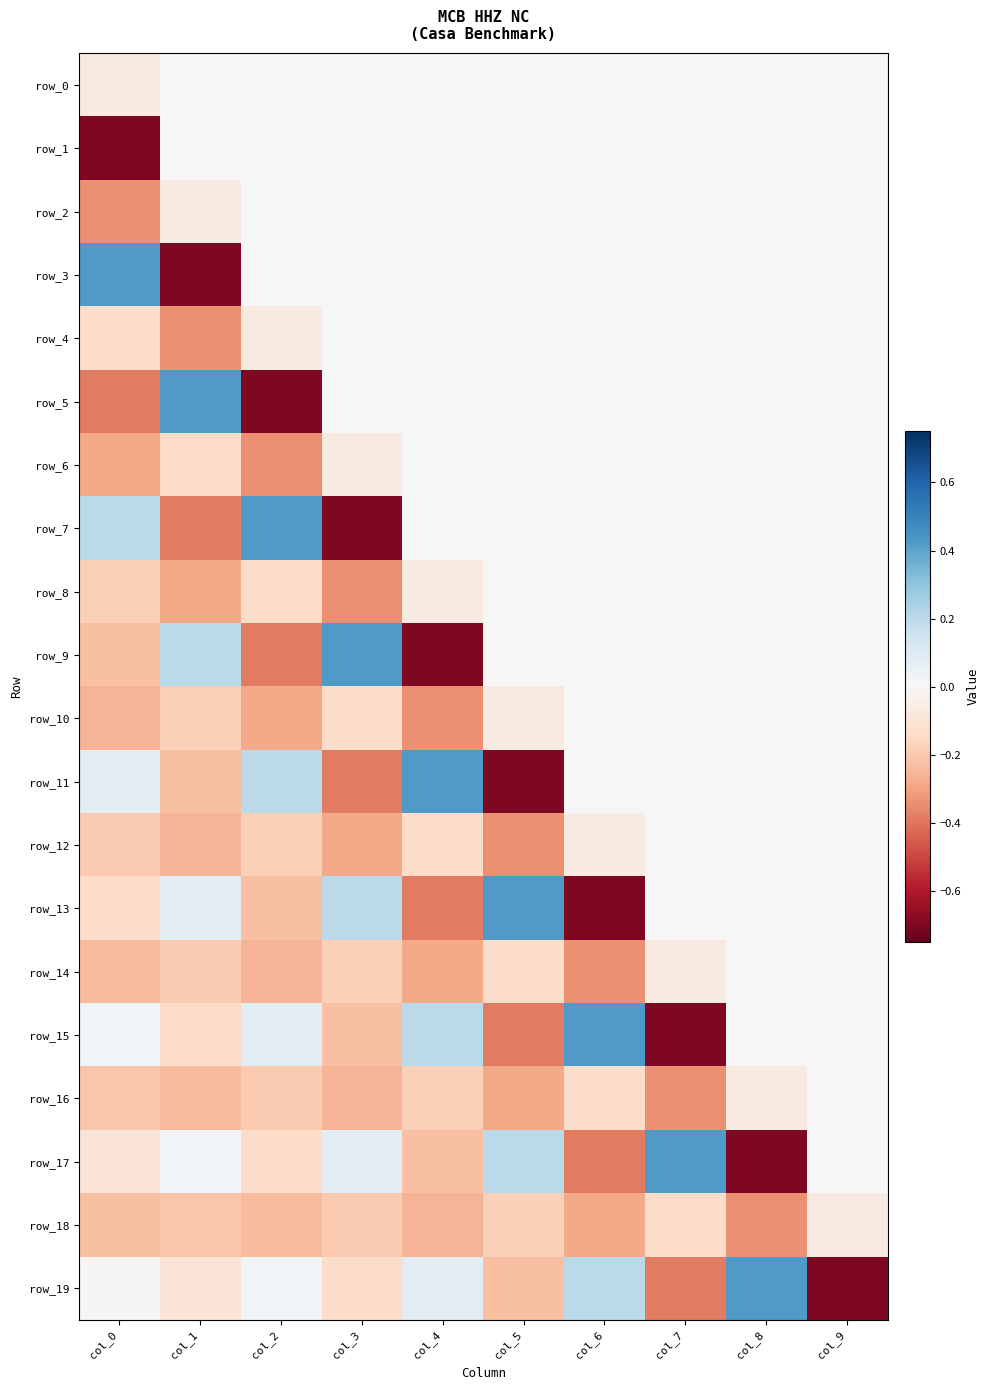

At which category is the sum across all series the highest?

col_8